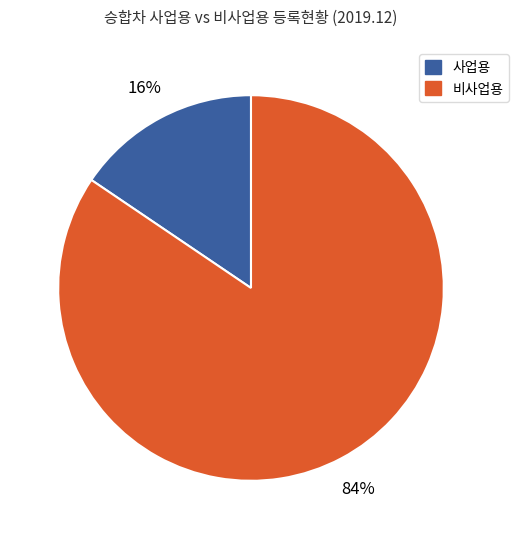

Is there any slice that represents more than half of the pie?

Yes